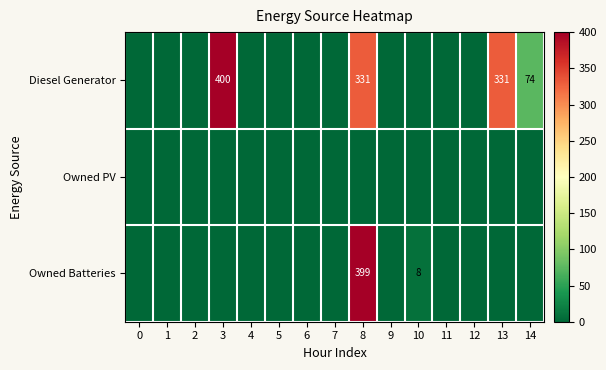

What is the difference between the second highest and second lowest values in the Diesel Generator series?

331